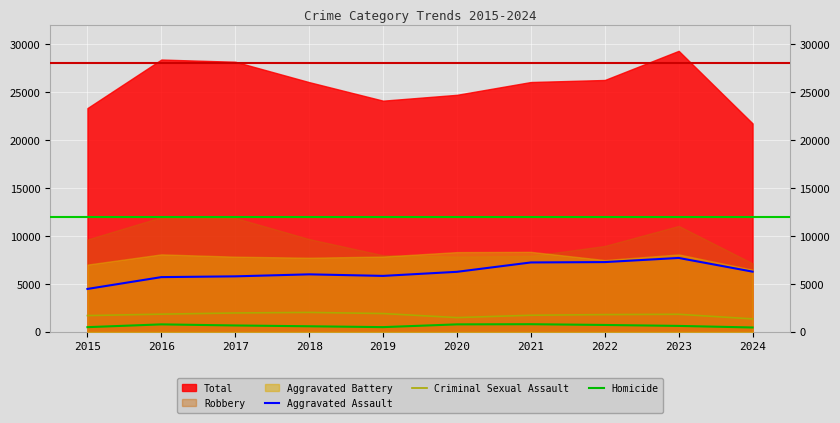

True or false: Aggravated Assault has a value of 5793 at 2017.

True